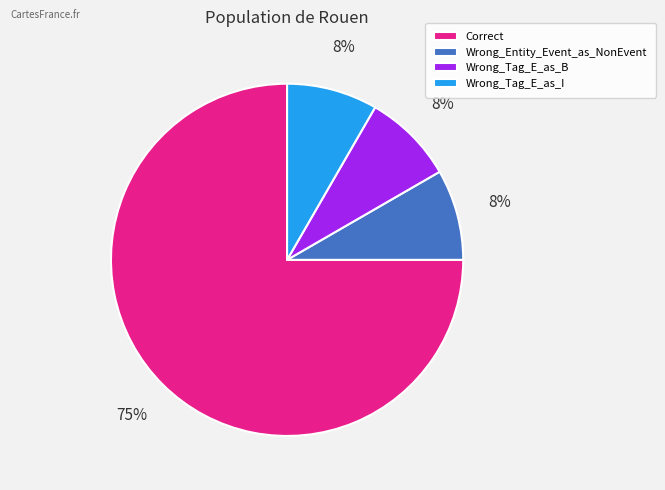

How many slices are in this pie chart?

4